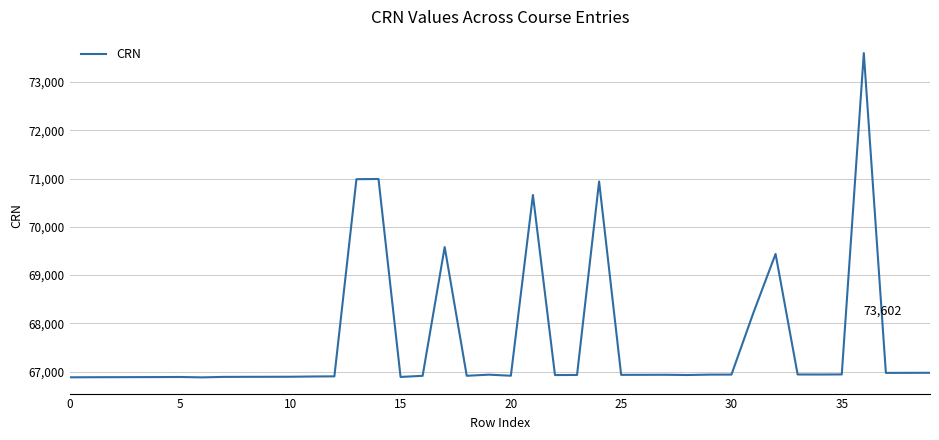

What is the difference between the second highest and minimum values?

4113